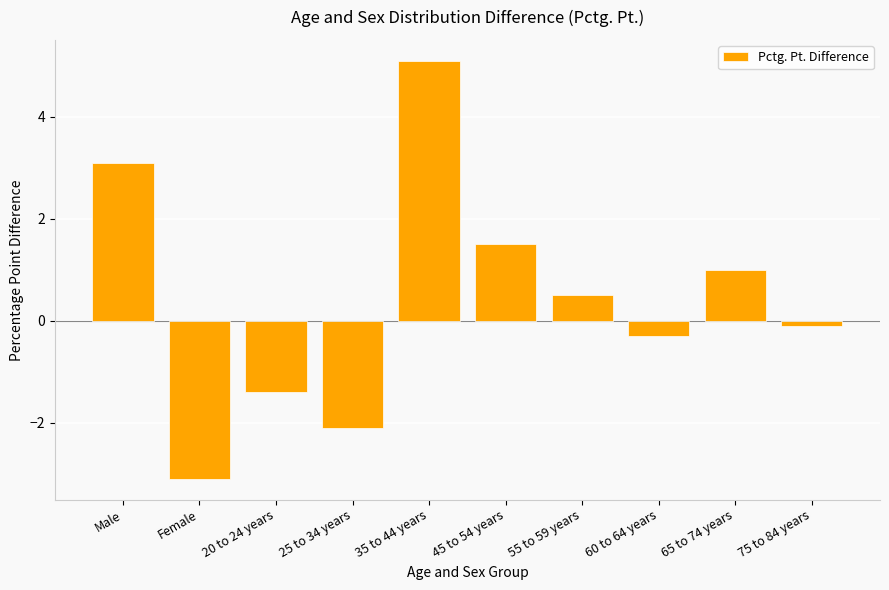

List the labels in order of value, largest first.

35 to 44 years, Male, 45 to 54 years, 65 to 74 years, 55 to 59 years, 75 to 84 years, 60 to 64 years, 20 to 24 years, 25 to 34 years, Female